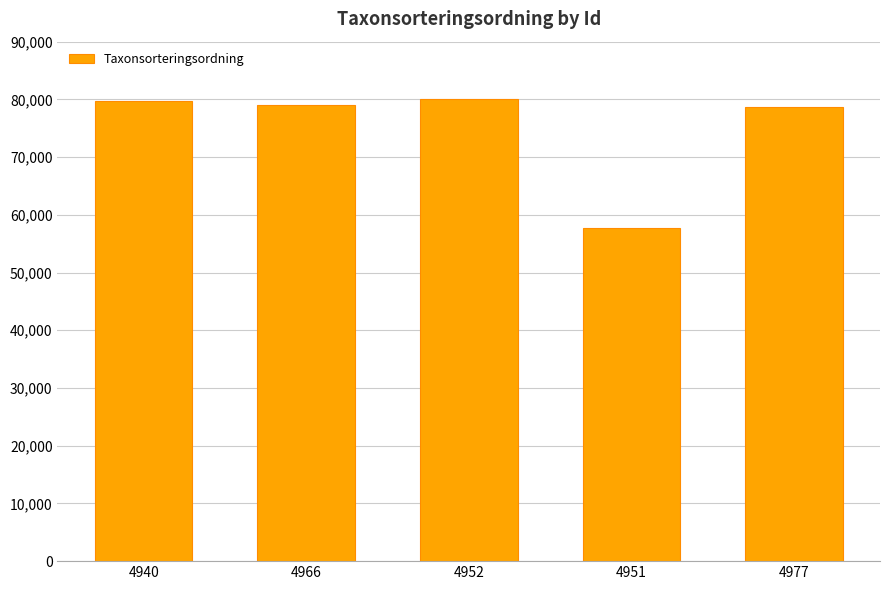

What is the label of the 3rd bar from the left?

4952